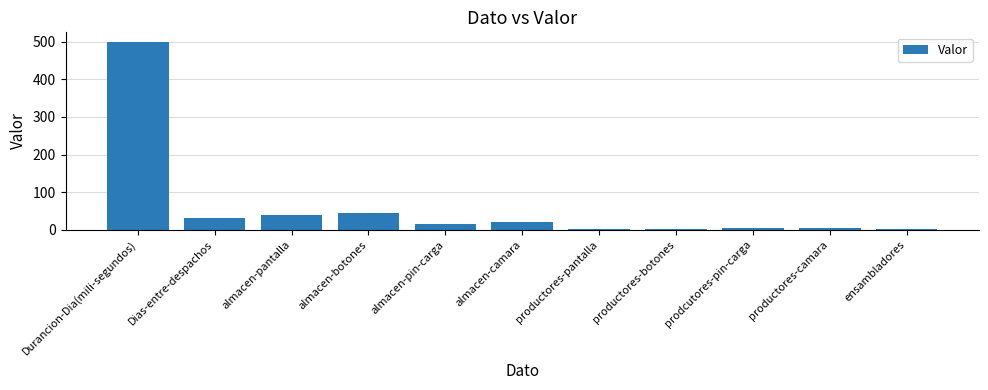

What is the sum of the values at almacen-botones and almacen-pin-carga?

60